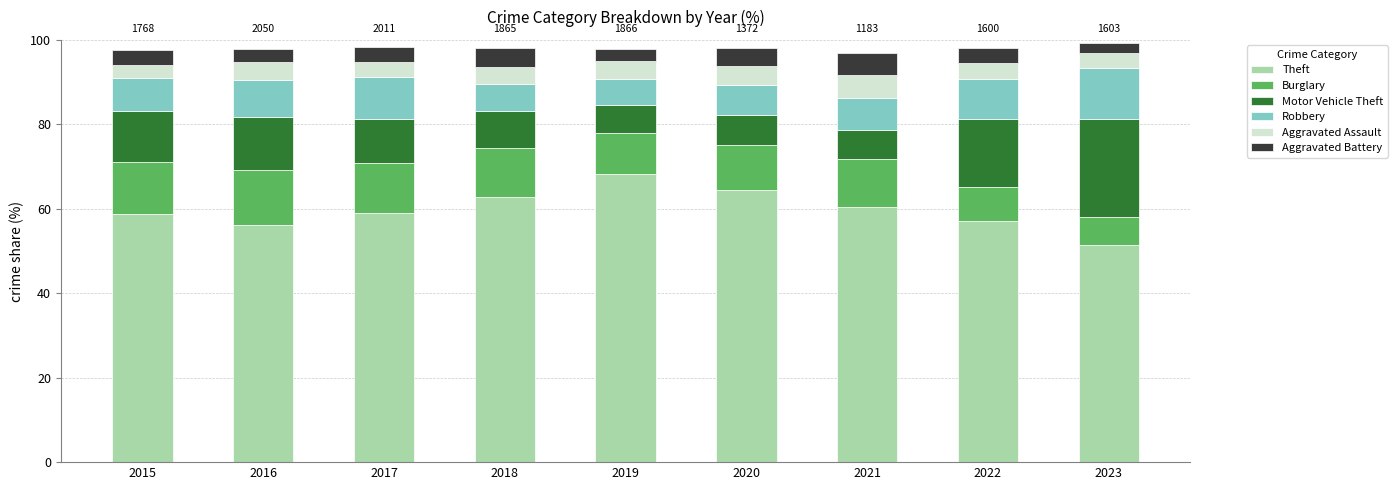

Read the Theft value at 2023.

51.3